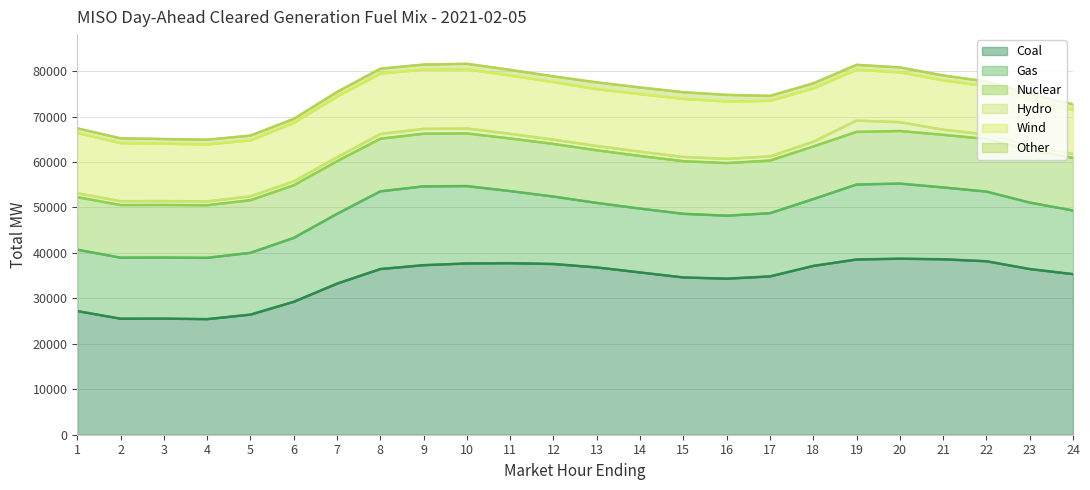

At how many categories does at least one series exceed 19339?

24